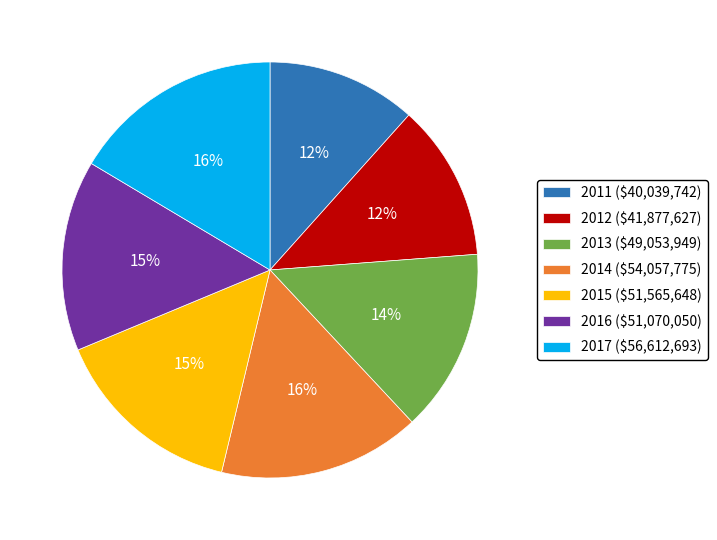

The 2017 slice represents 16% of the pie. True or false?

True